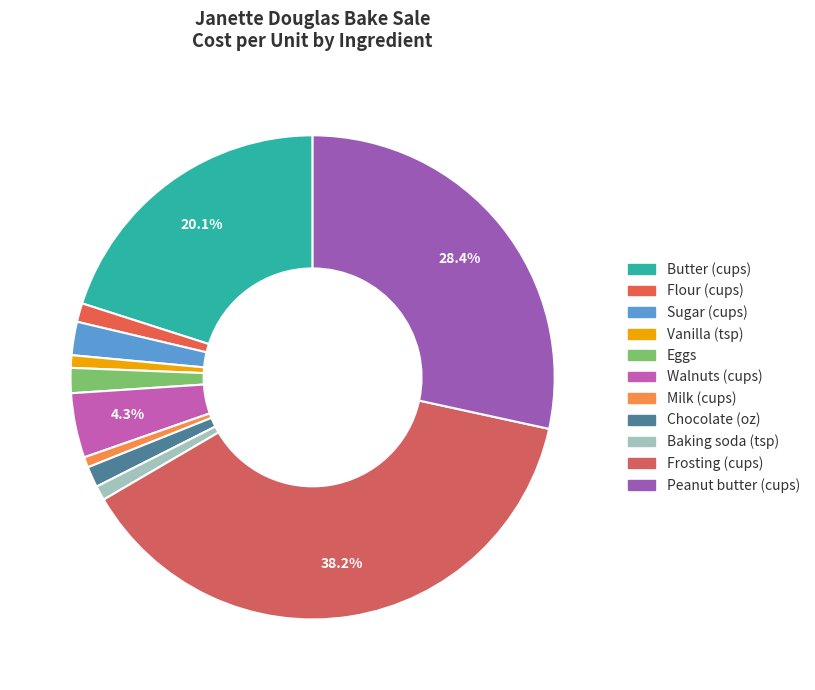

What percentage do Milk (cups) and Frosting (cups) together represent?

38.9%